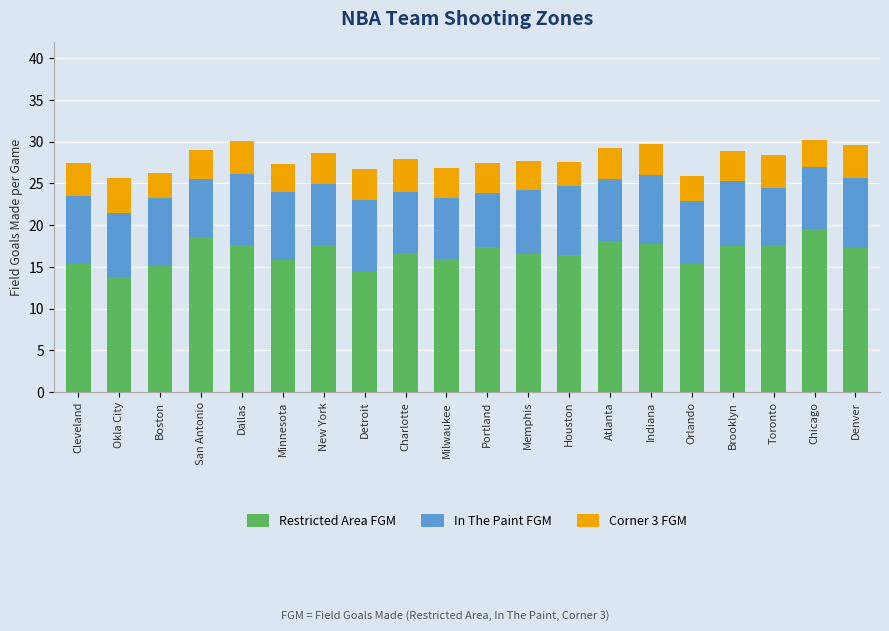

Are the bars grouped side by side (vs. stacked)?

No